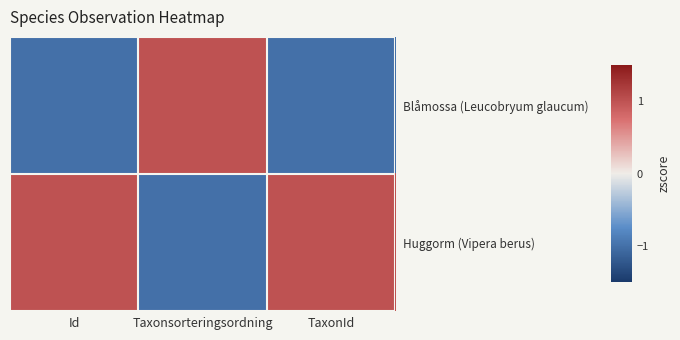

What is the smallest value displayed?

-1